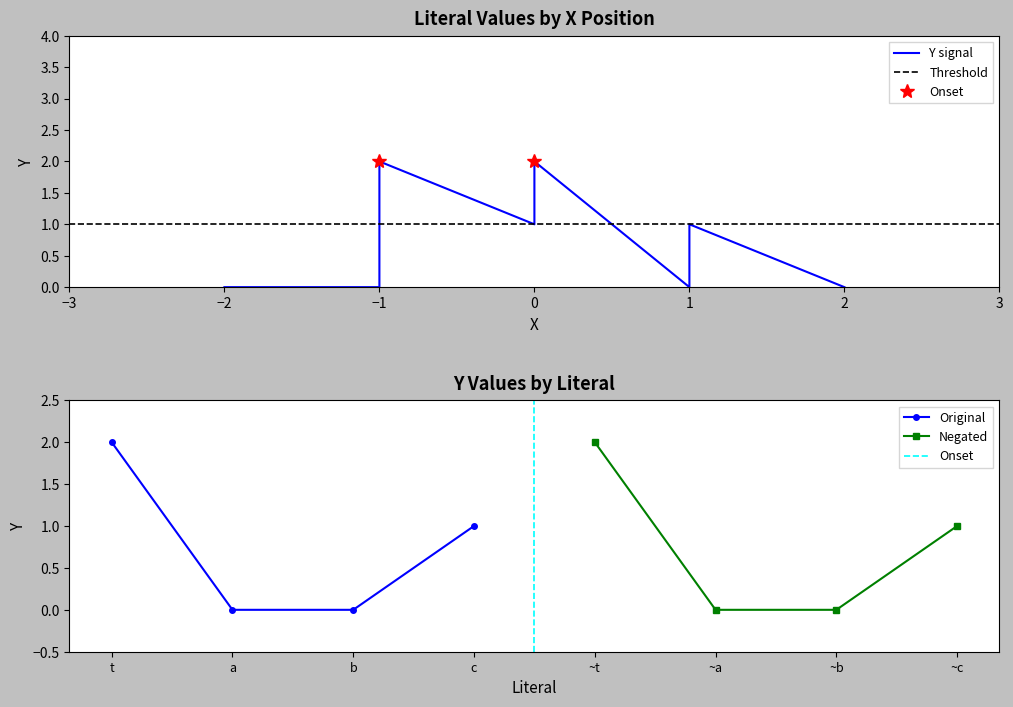

True or false: the data shows 1 at t.

False